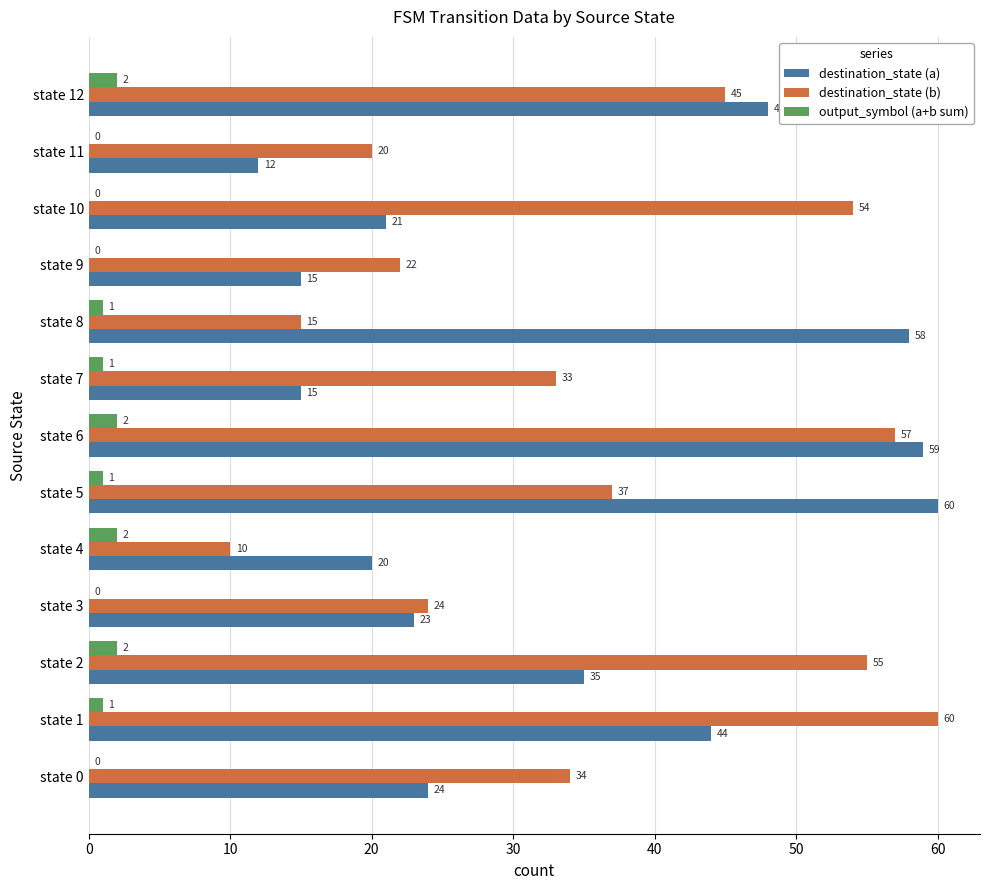

What is the sum of all destination_state (a) values?

434